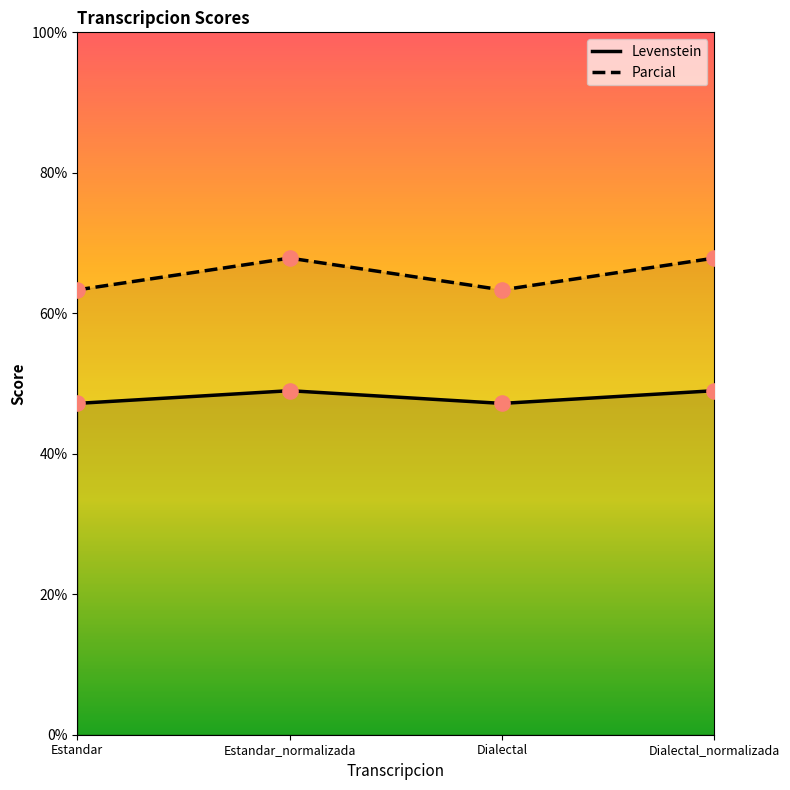

Which series has the largest total across all categories?

Levenstein